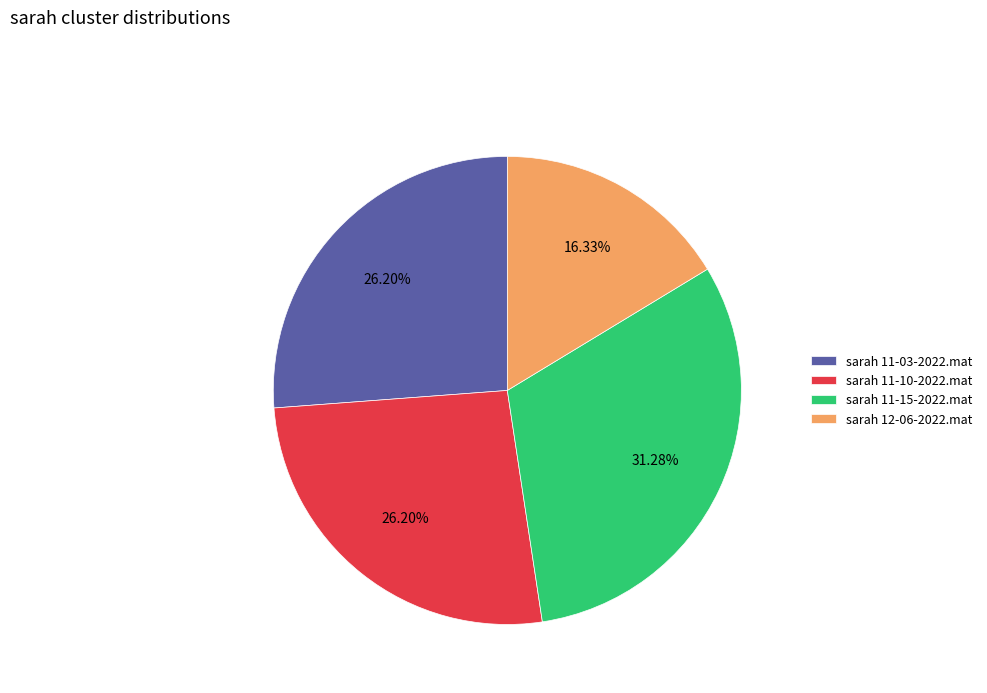

To the nearest percent, what is the average slice percentage?

25%